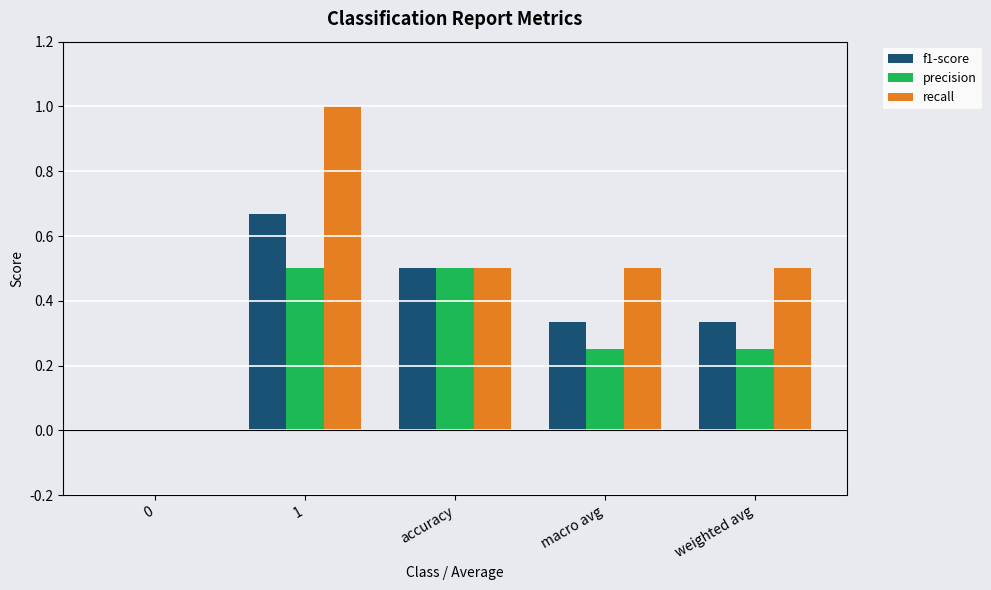

What is the sum of all f1-score values?

1.8